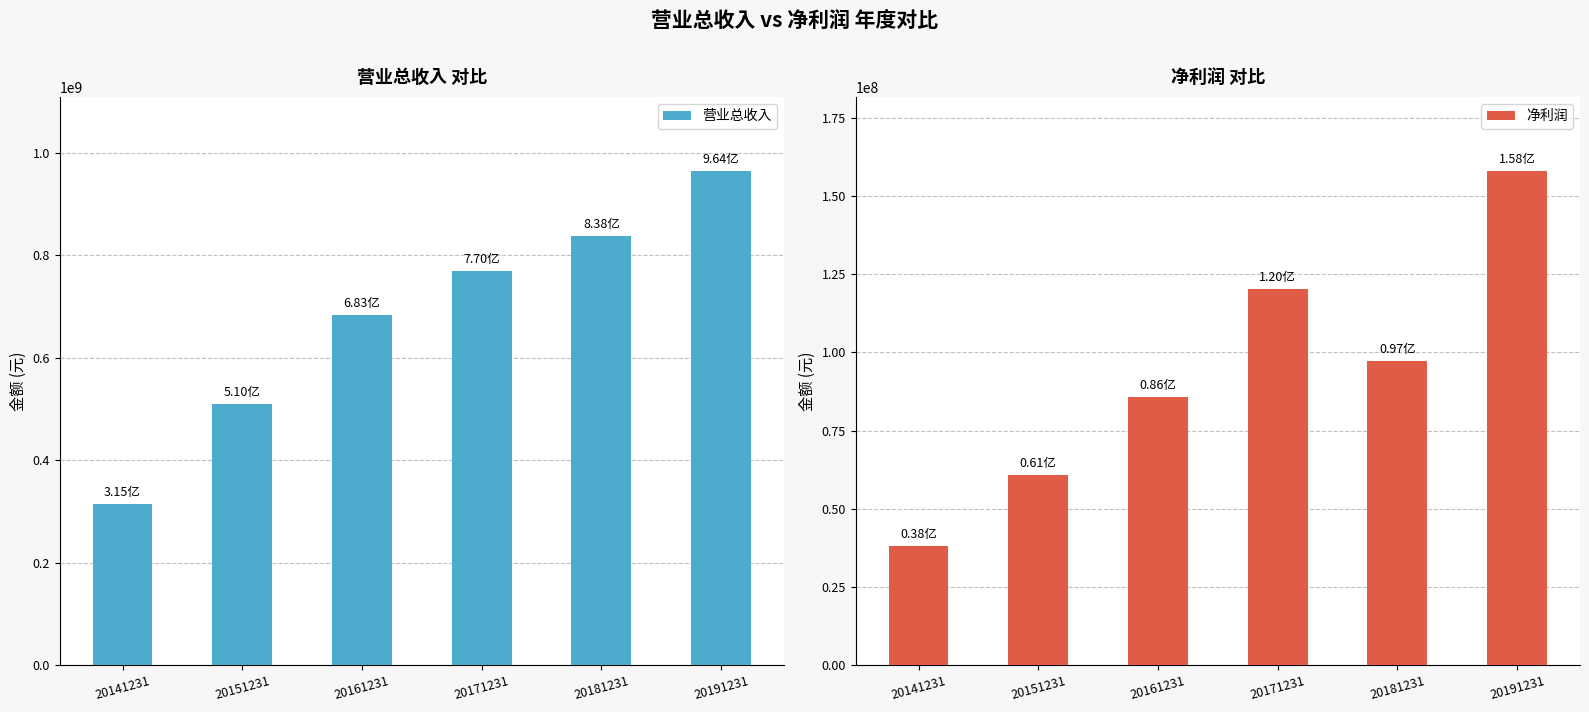

Which series has the largest range (max minus min)?

营业总收入